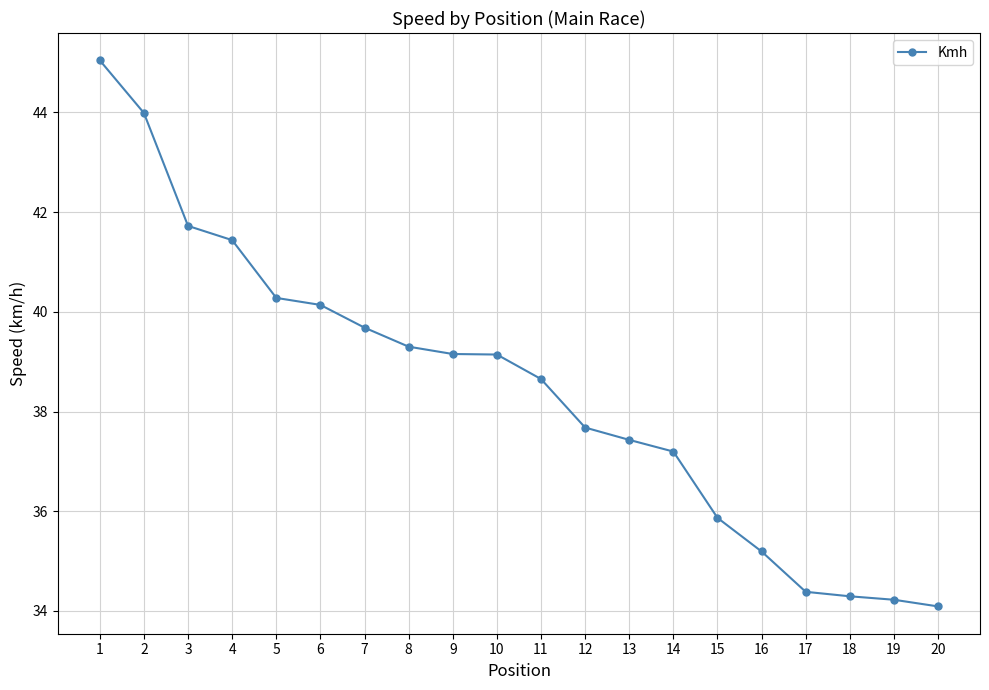

Count the number of data series in this chart.

1